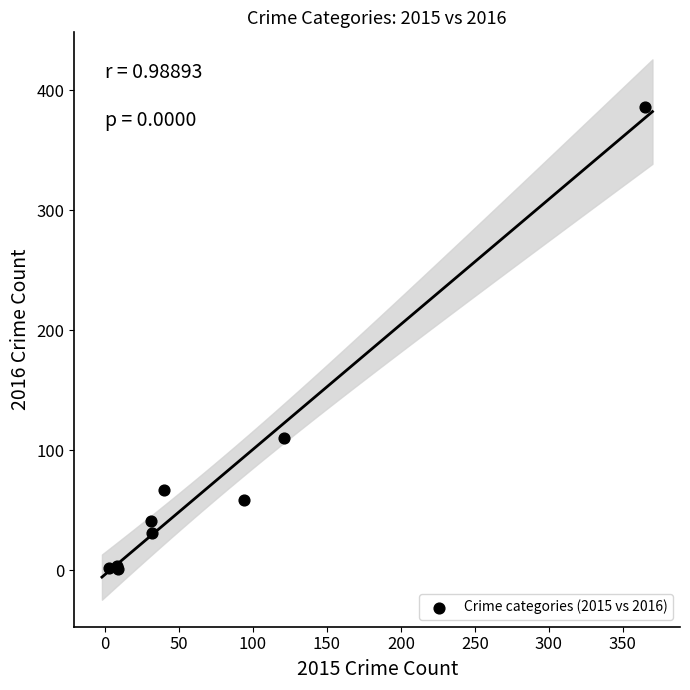

What Y value in the scatter plot is closest to 193?

110